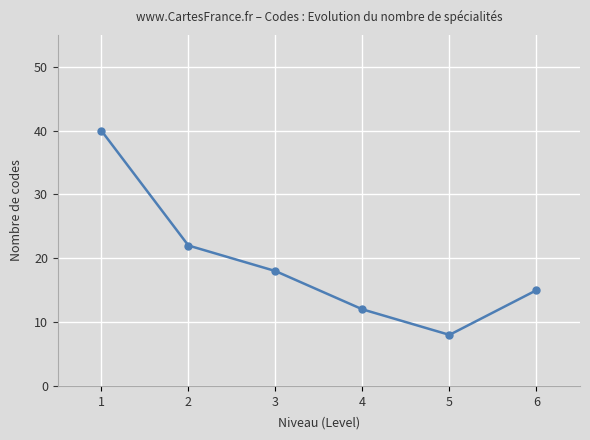

The value at 5 is 5. True or false?

False